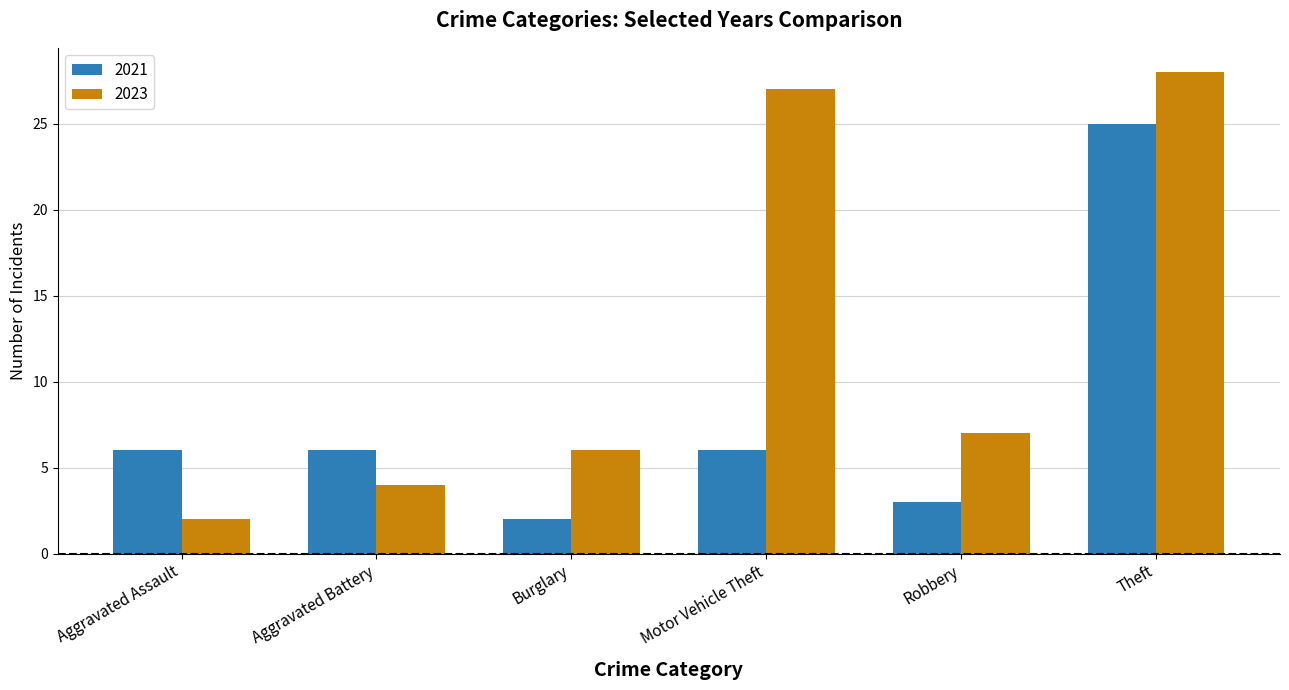

Reading left to right, transcribe all the data shown in this chart.

2021: 6	6	2	6	3	25
2023: 2	4	6	27	7	28